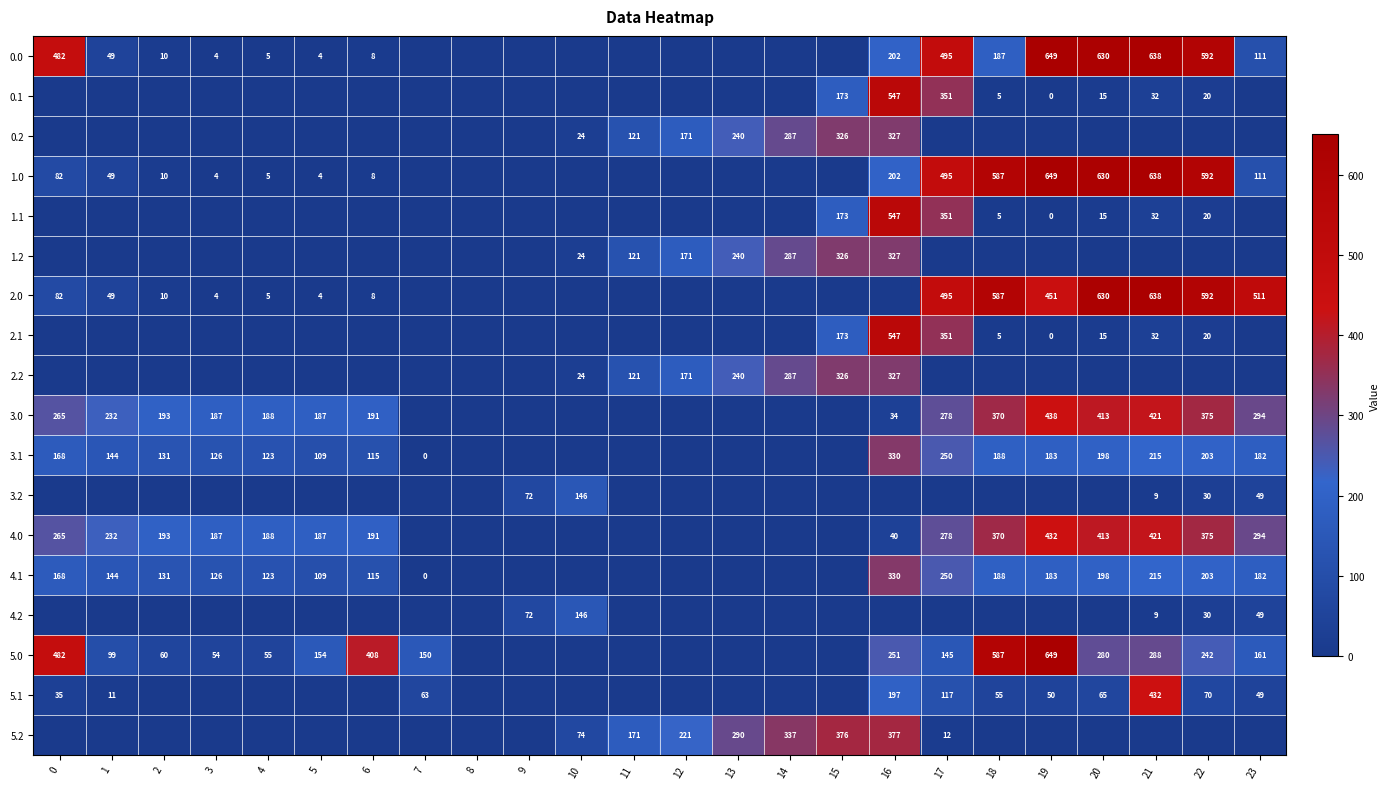

What is the spread (max minus min) of values at 19?

649.2